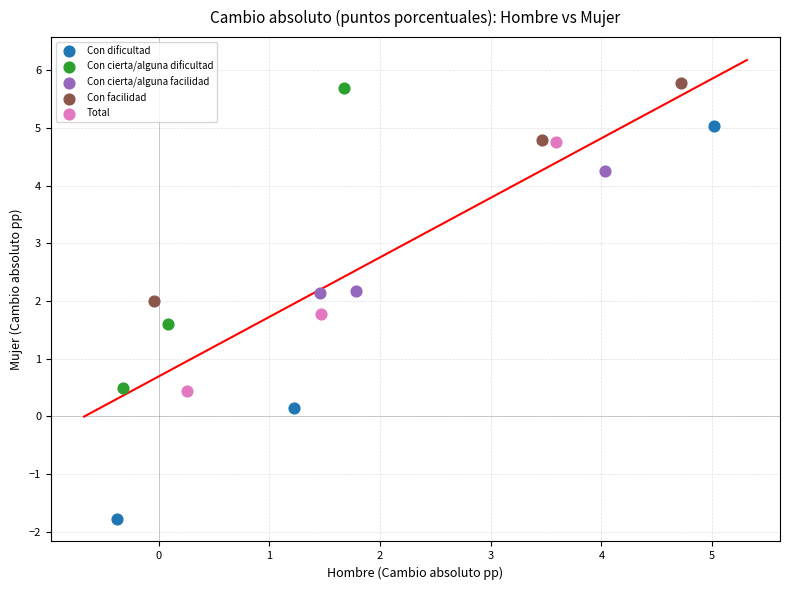

Which series has the largest Y range (max minus min)?

Con dificultad